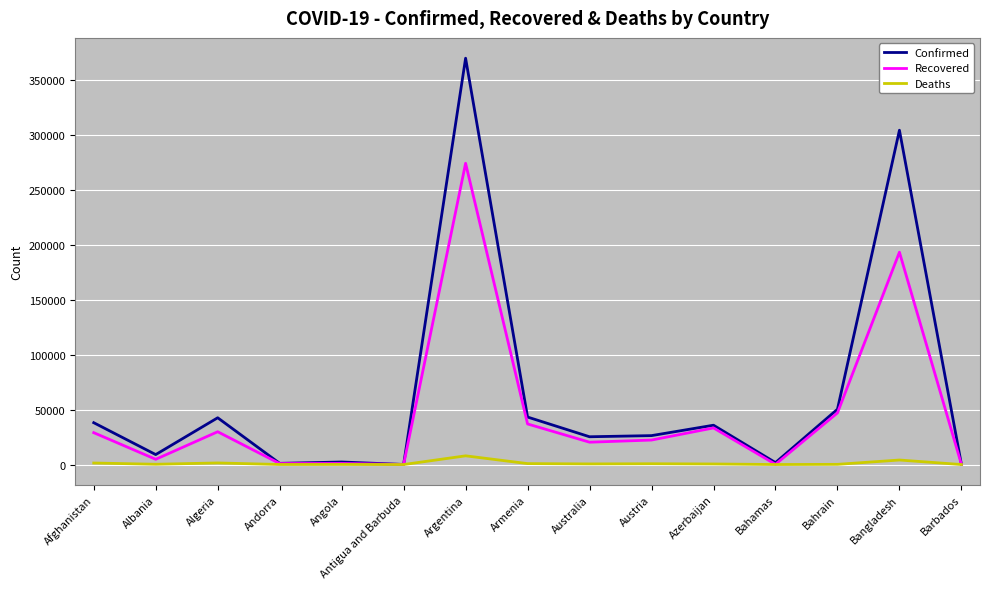

The value of Recovered at Argentina is 58943. True or false?

False